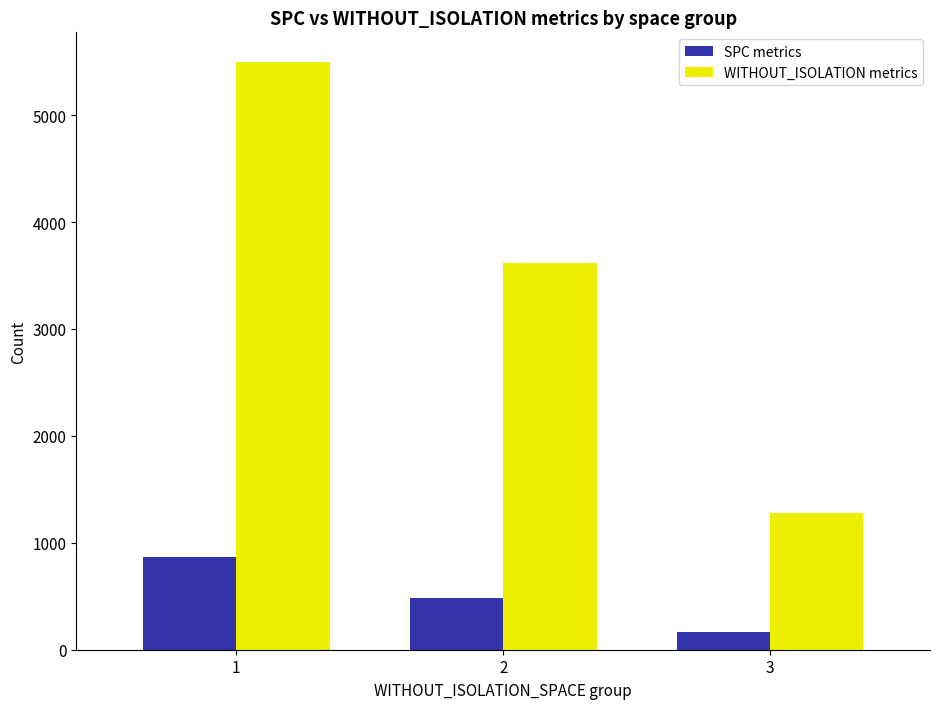

What is the maximum value for WITHOUT_ISOLATION metrics?

5499